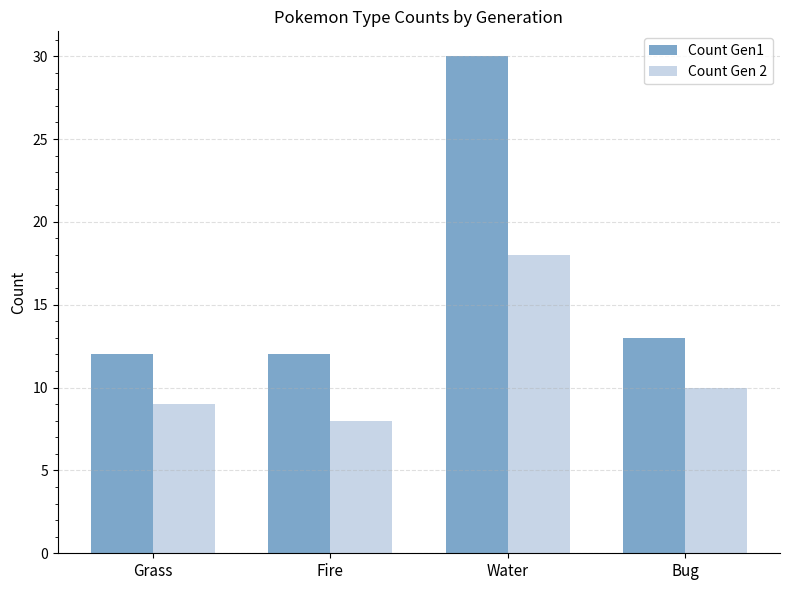

At Bug, list the series in order from smallest to largest.

Count Gen 2, Count Gen1